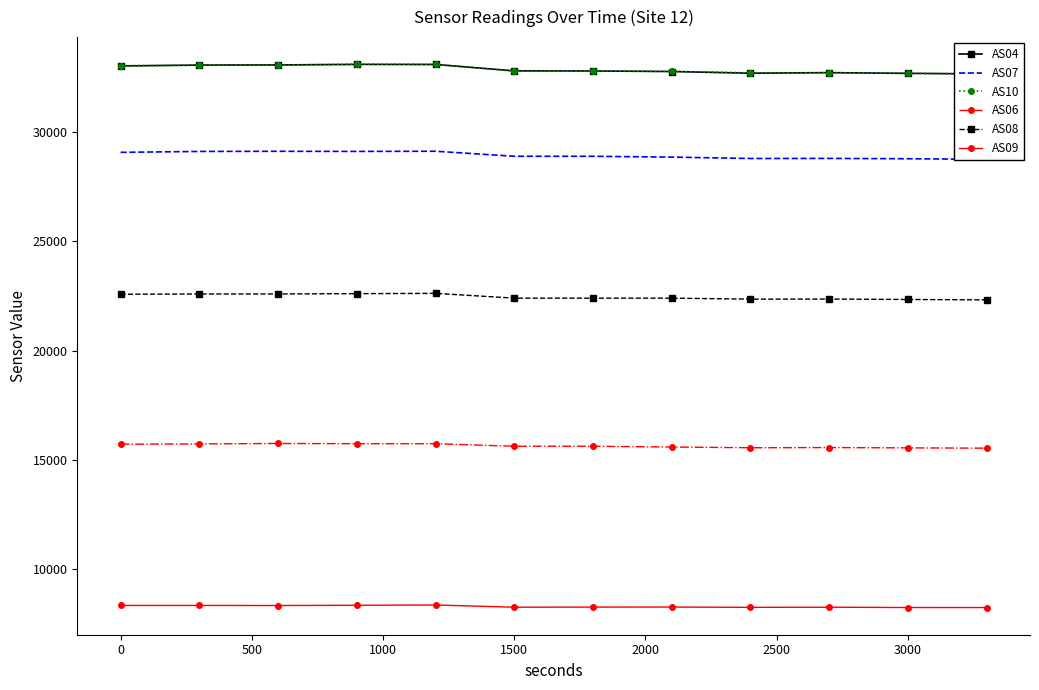

True or false: AS08 and AS06 cross at least once.

False